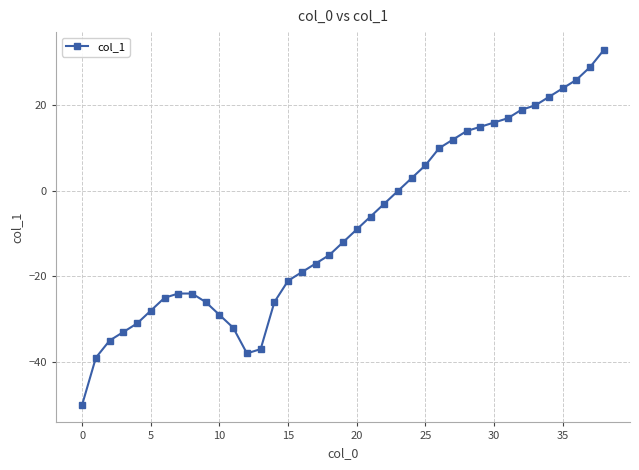

What is the greatest value displayed?

33